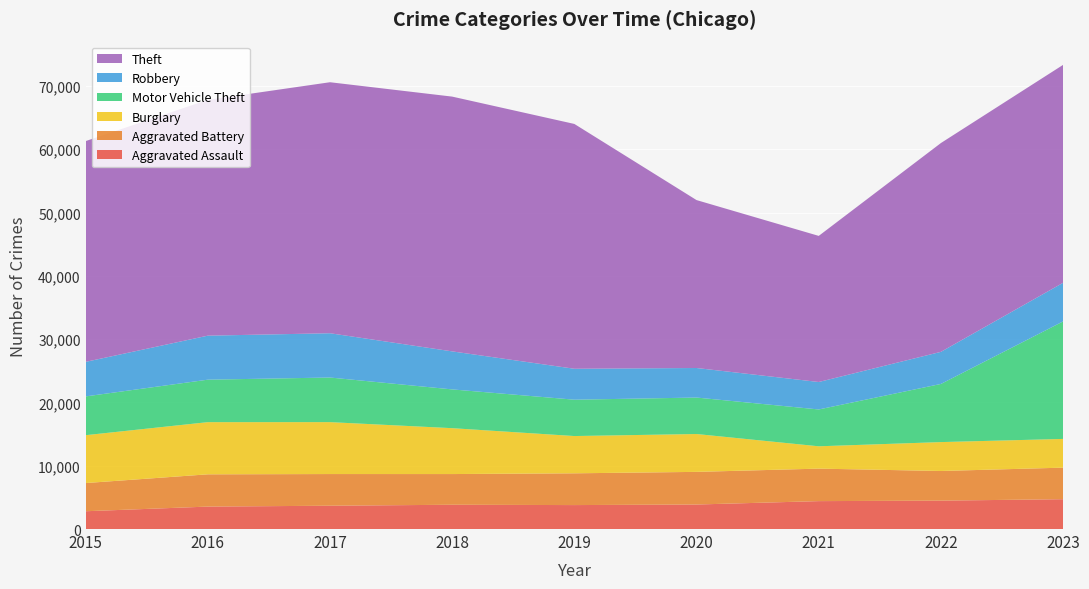

Reading left to right, transcribe all the data shown in this chart.

Aggravated Assault: 2811	3545	3683	3835	3784	3873	4410	4487	4714
Aggravated Battery: 4452	5098	5004	4851	5019	5157	5133	4683	4984
Burglary: 7563	8244	8203	7250	5889	5982	3529	4567	4539
Motor Vehicle Theft: 6126	6711	7049	6125	5744	5762	5820	9187	18569
Robbery: 5458	6953	6996	6007	4886	4668	4337	5071	6103
Theft: 34882	37256	39659	40255	38682	26531	23087	32994	34432